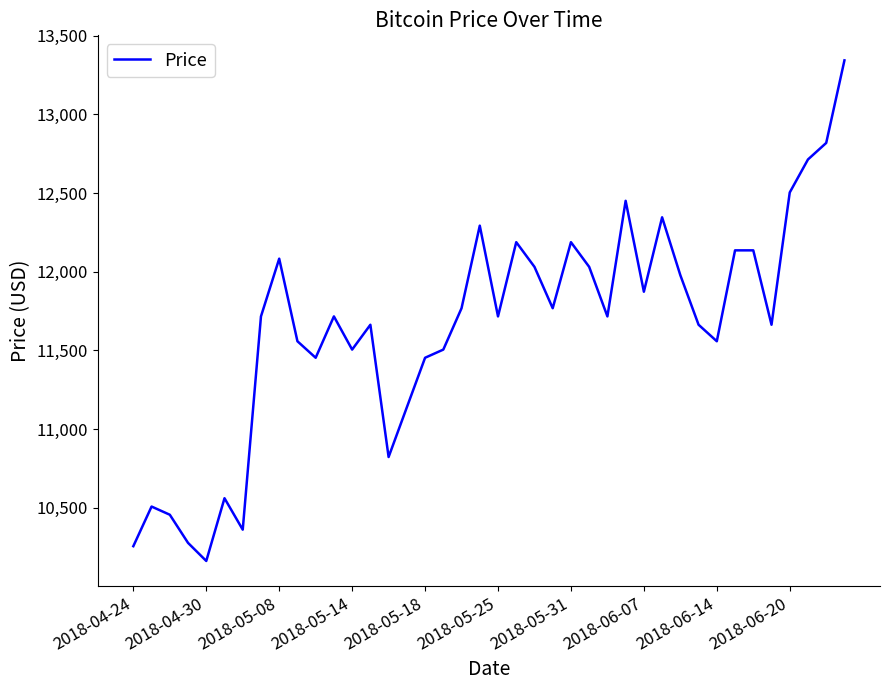

What is the difference between the maximum and minimum values?

3183